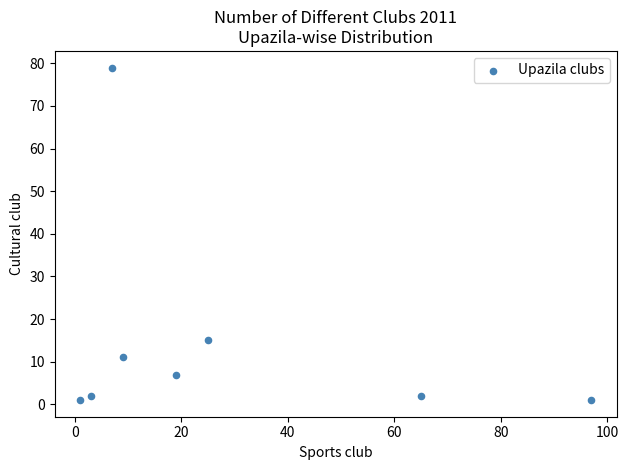

What Y value in the scatter plot is closest to 40?

15